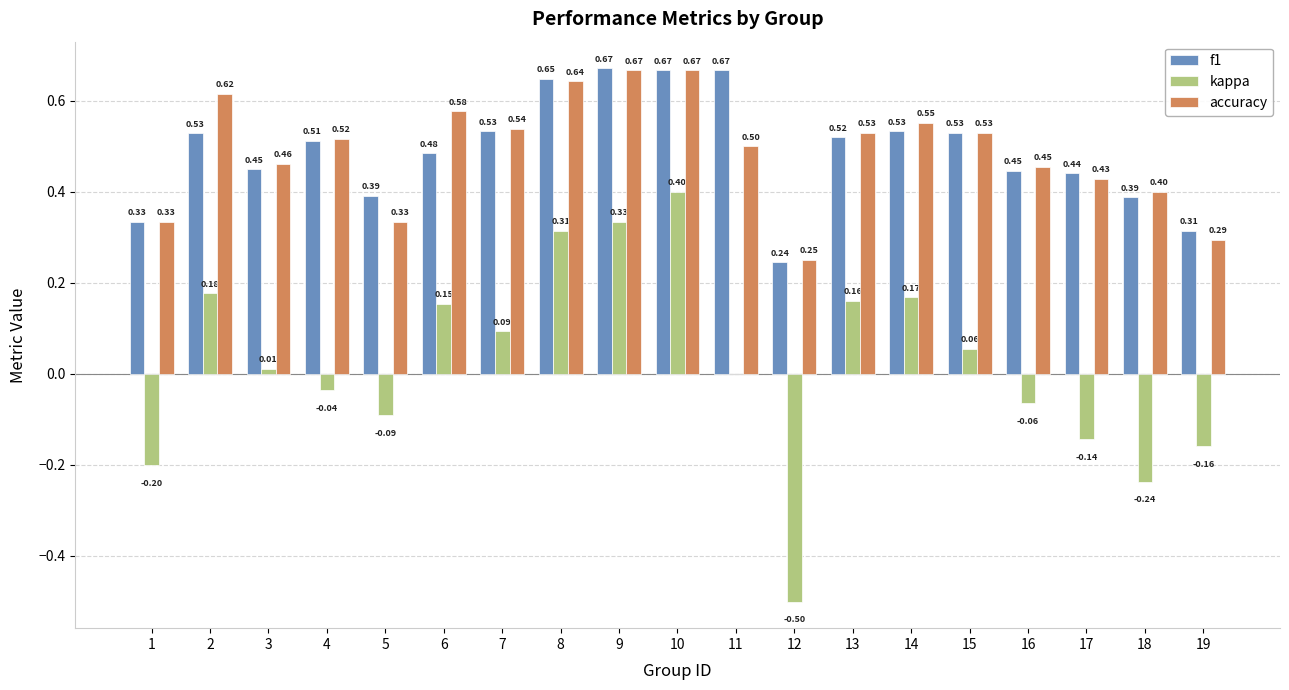

Which series has the largest range (max minus min)?

kappa